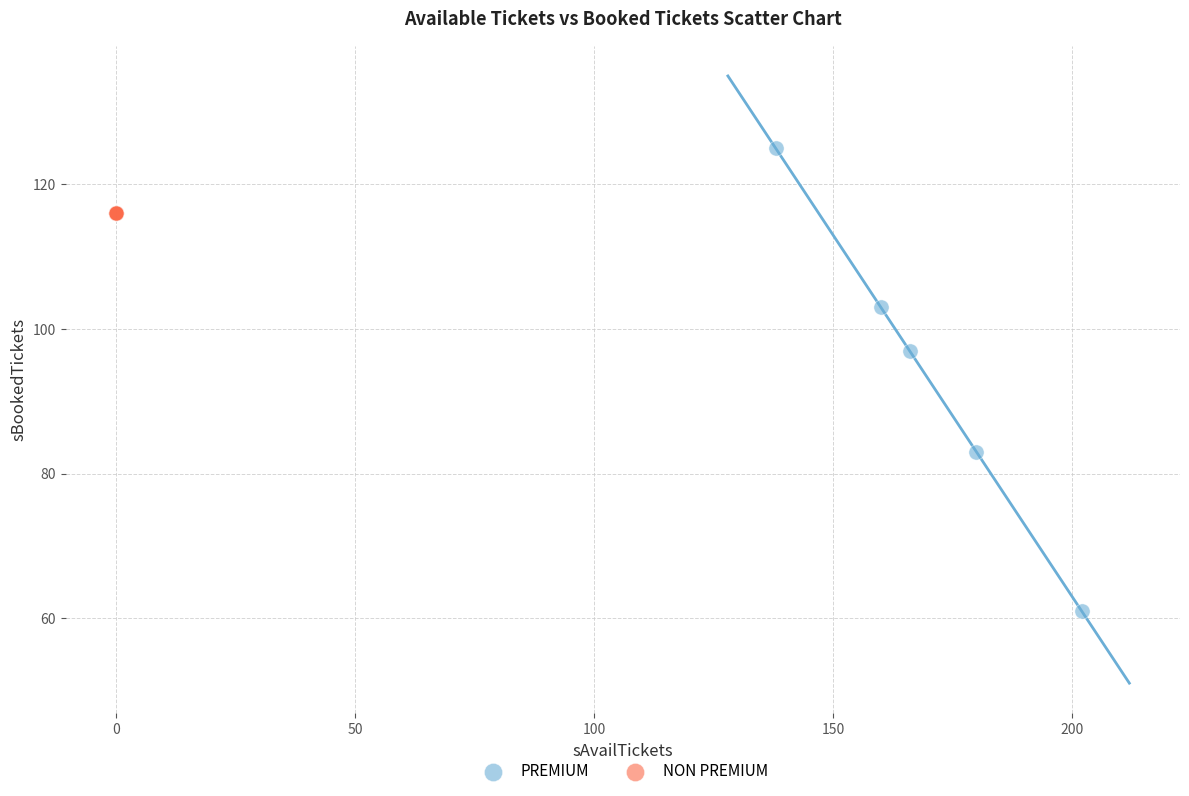

Which series reaches the maximum Y coordinate?

PREMIUM